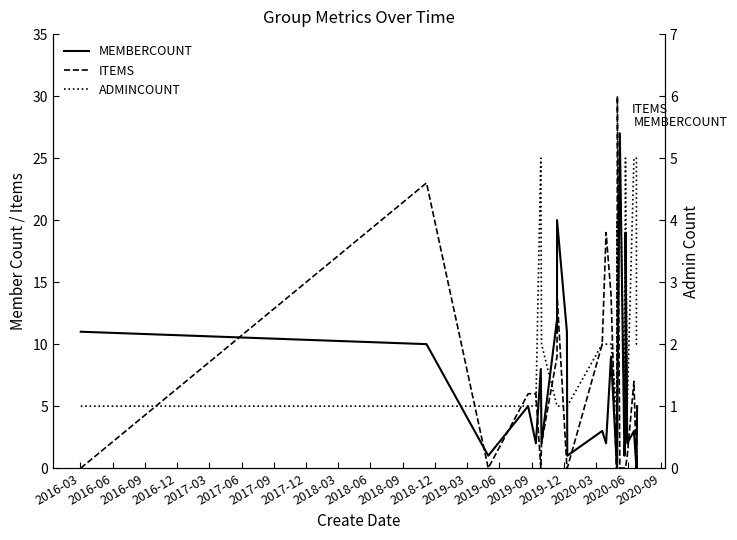

Reading left to right, extract all data points from this chart.

MEMBERCOUNT: 11	10	1	5	2	8	2	12	11	20	11	1	3	2	9	1	0	0	0	0	4	0	0	0	0	5	27	1	1	1	3	11	14	19	2	3	0	1	0	5
ITEMS: 0	23	0	6	6	0	2	9	9	14	0	0	10	19	14	0	0	0	5	0	0	4	3	2	4	30	0	0	0	0	0	0	0	0	1	7	0	0	0	5
ADMINCOUNT: 1	1	1	1	1	5	2	1	1	1	1	1	2	2	2	1	1	1	1	1	4	1	1	1	1	1	5	1	1	1	5	5	5	5	1	5	5	2	2	2